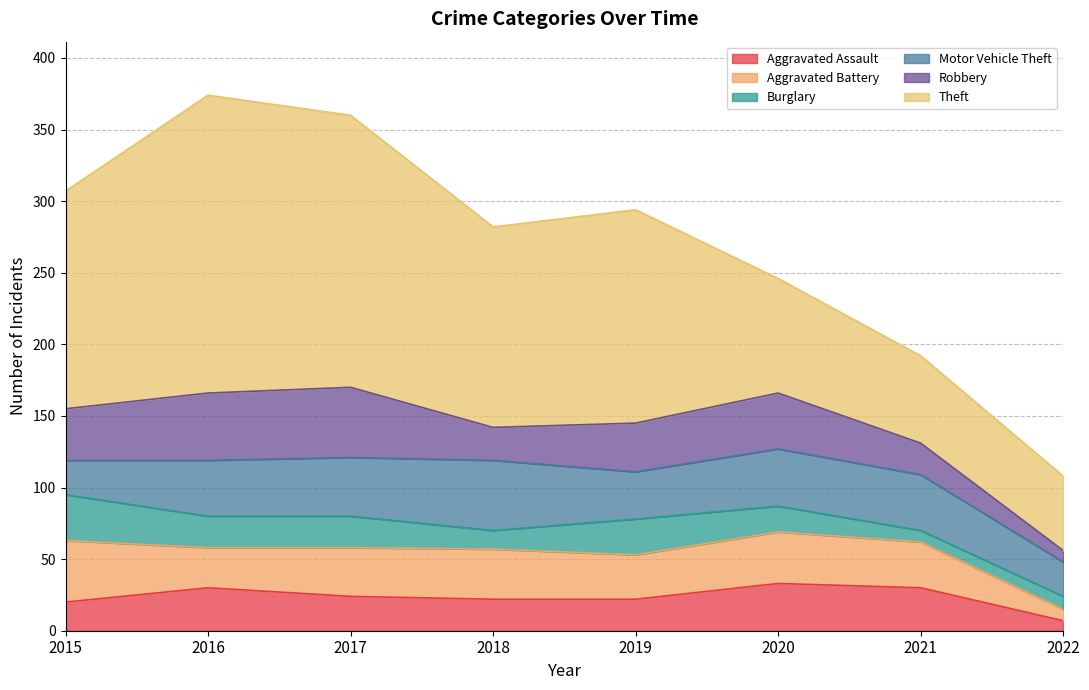

Reading left to right, what are all the values shown in this chart?

Aggravated Assault: 2015=20	2016=30	2017=24	2018=22	2019=22	2020=33	2021=30	2022=7
Aggravated Battery: 2015=43	2016=28	2017=34	2018=35	2019=31	2020=36	2021=32	2022=8
Burglary: 2015=32	2016=22	2017=22	2018=13	2019=25	2020=18	2021=8	2022=9
Motor Vehicle Theft: 2015=24	2016=39	2017=41	2018=49	2019=33	2020=40	2021=39	2022=24
Robbery: 2015=36	2016=47	2017=49	2018=23	2019=34	2020=39	2021=22	2022=8
Theft: 2015=152	2016=208	2017=190	2018=140	2019=149	2020=80	2021=61	2022=52